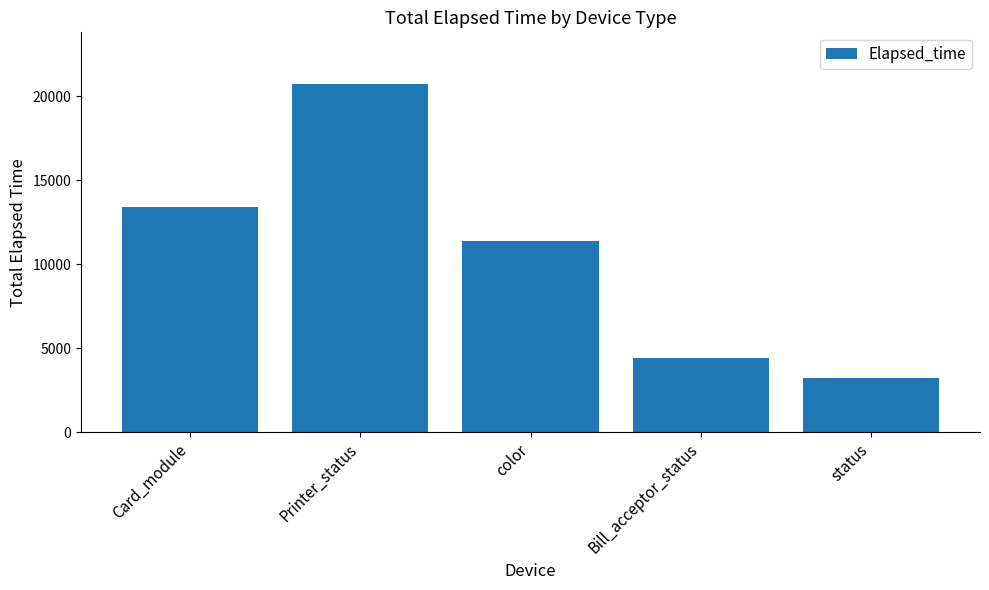

How many values are below 11396?

2